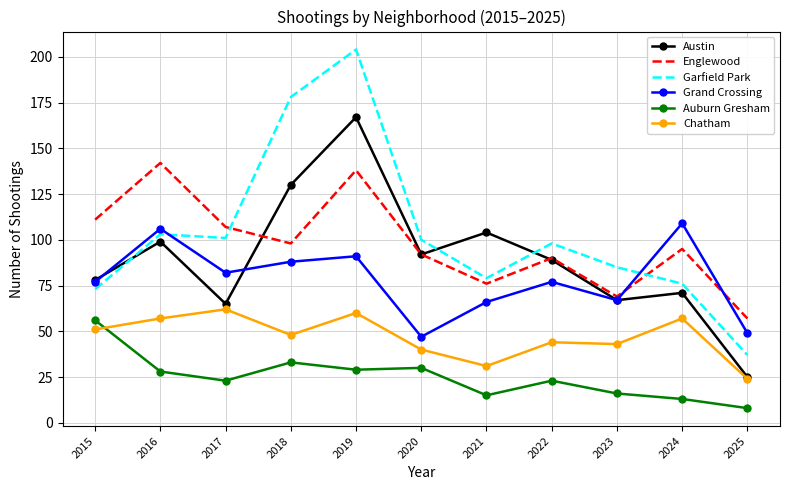

Is it true that Grand Crossing equals 75 at 2020?

False